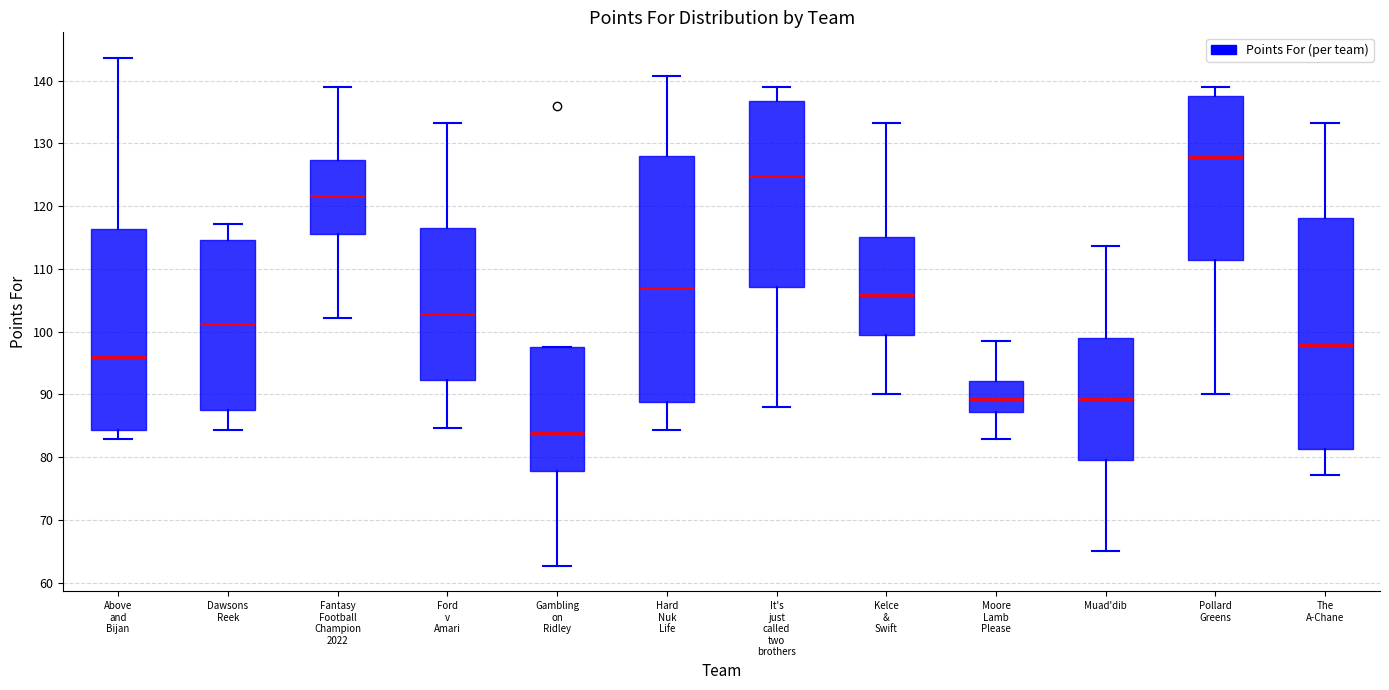

Comparing the boxes themselves (not the whiskers), which one is the tallest?

Hard Nuk Life